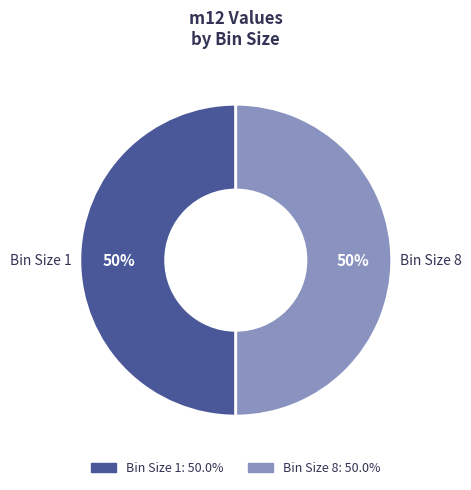

To the nearest percent, what is the average slice percentage?

50%